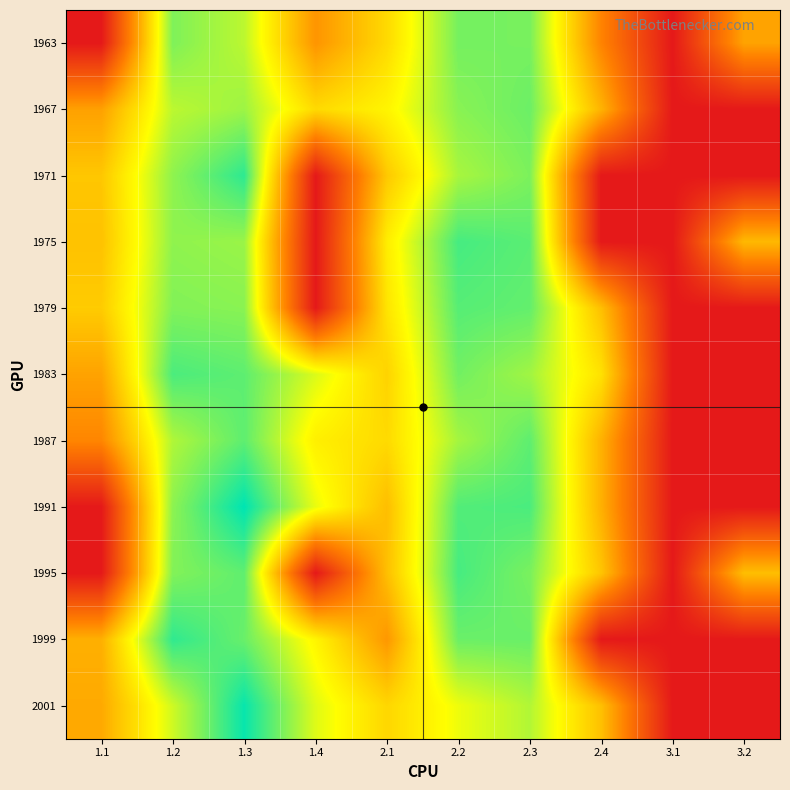

Which category has the lowest value across all series?

1.1